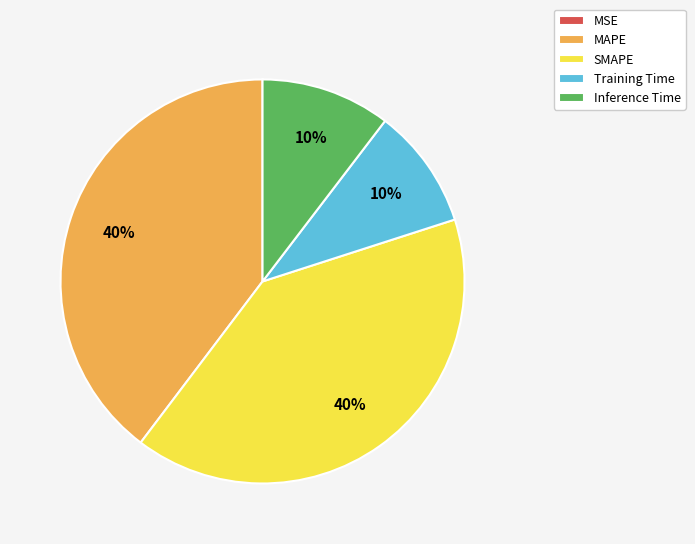

Between SMAPE and Training Time, which is larger?

SMAPE